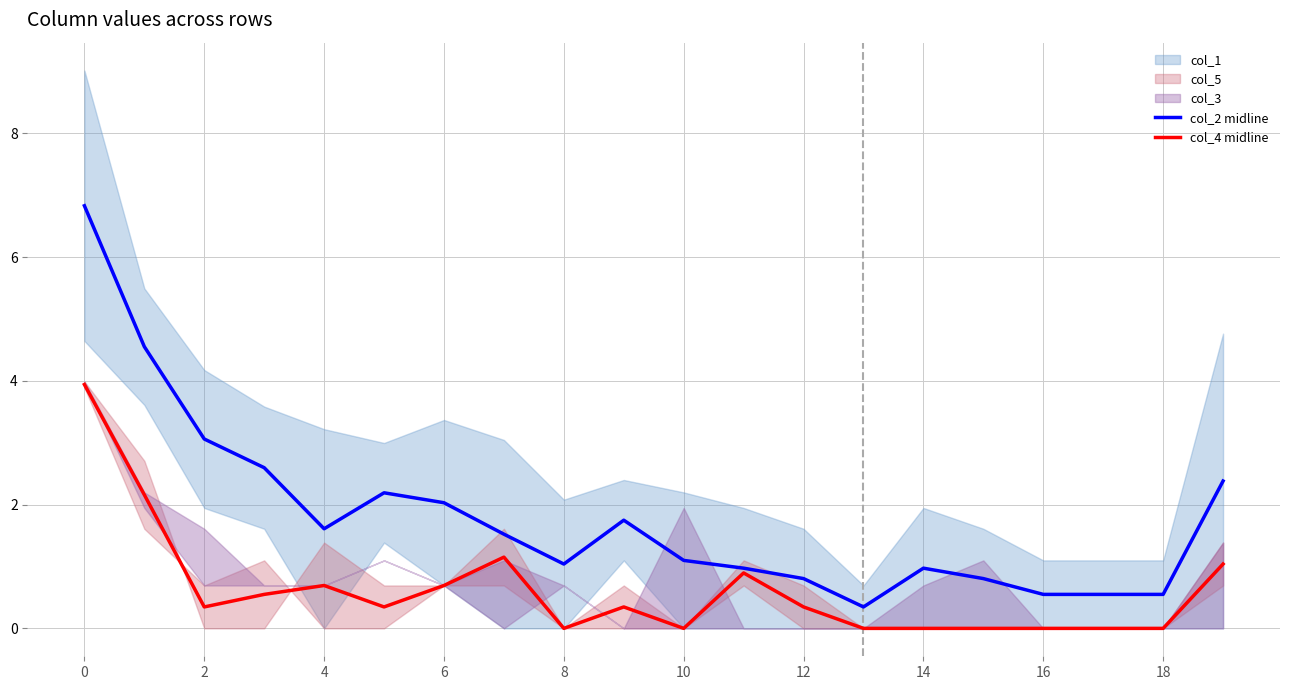

What is the value of the col_2 midline point at the 1st from the left?

6.8